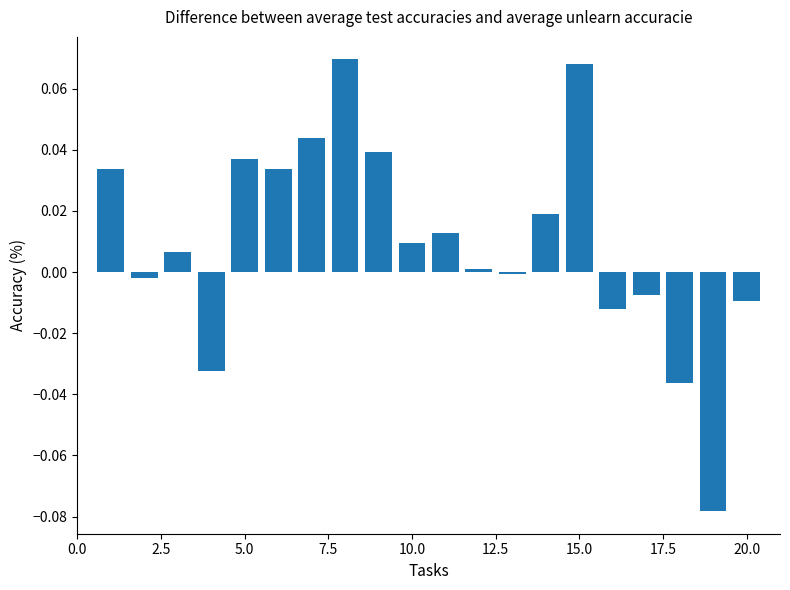

How many distinct data groups are displayed?

1